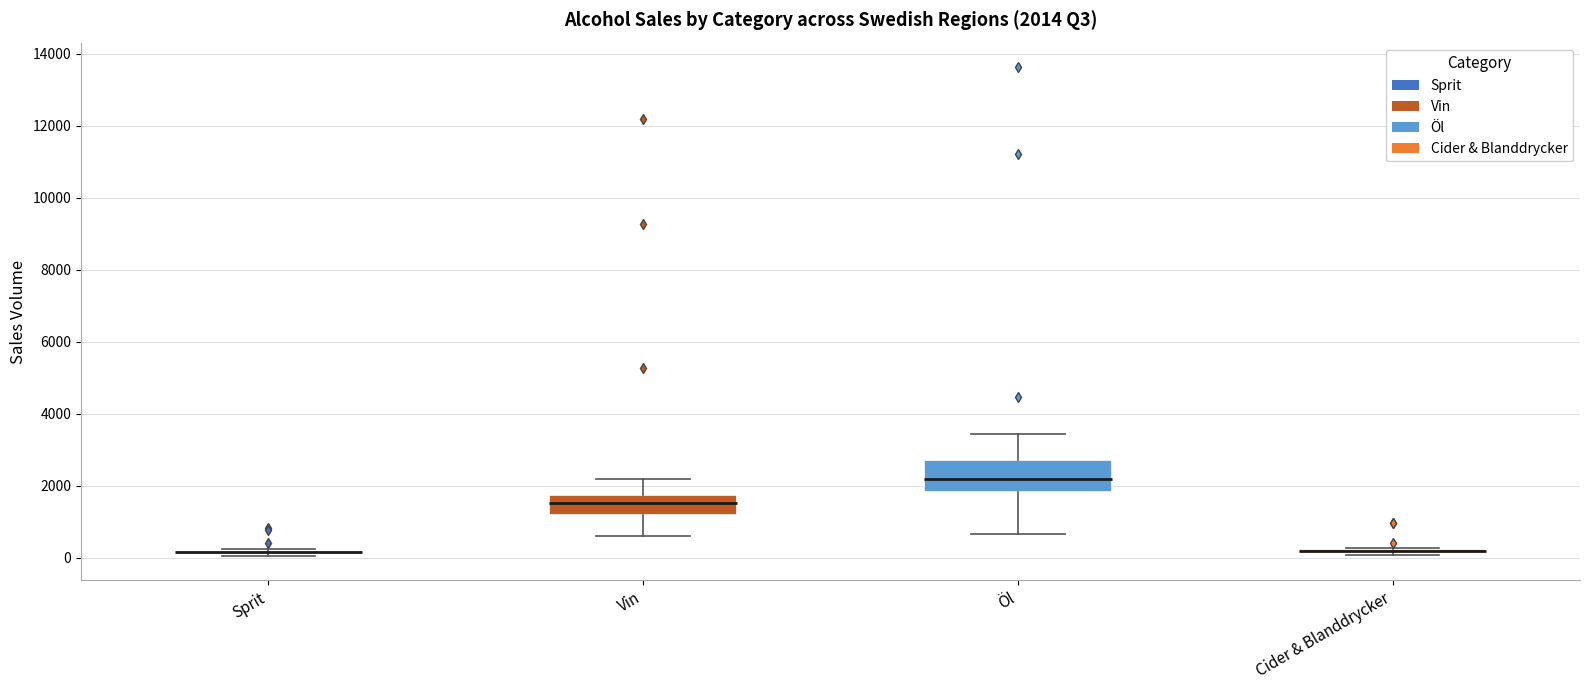

Which box is the tallest, from its lower edge to its upper edge?

Öl